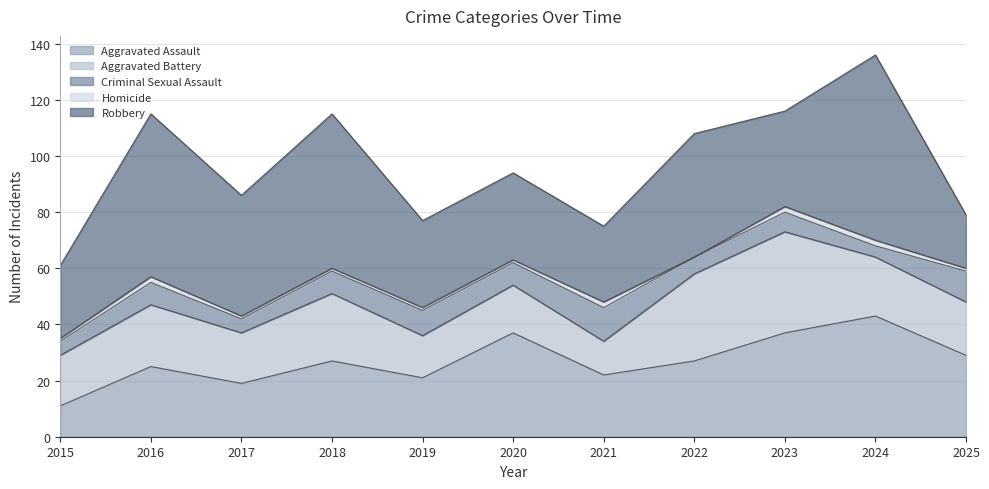

What is the difference between the highest and lowest values at 2017?

42